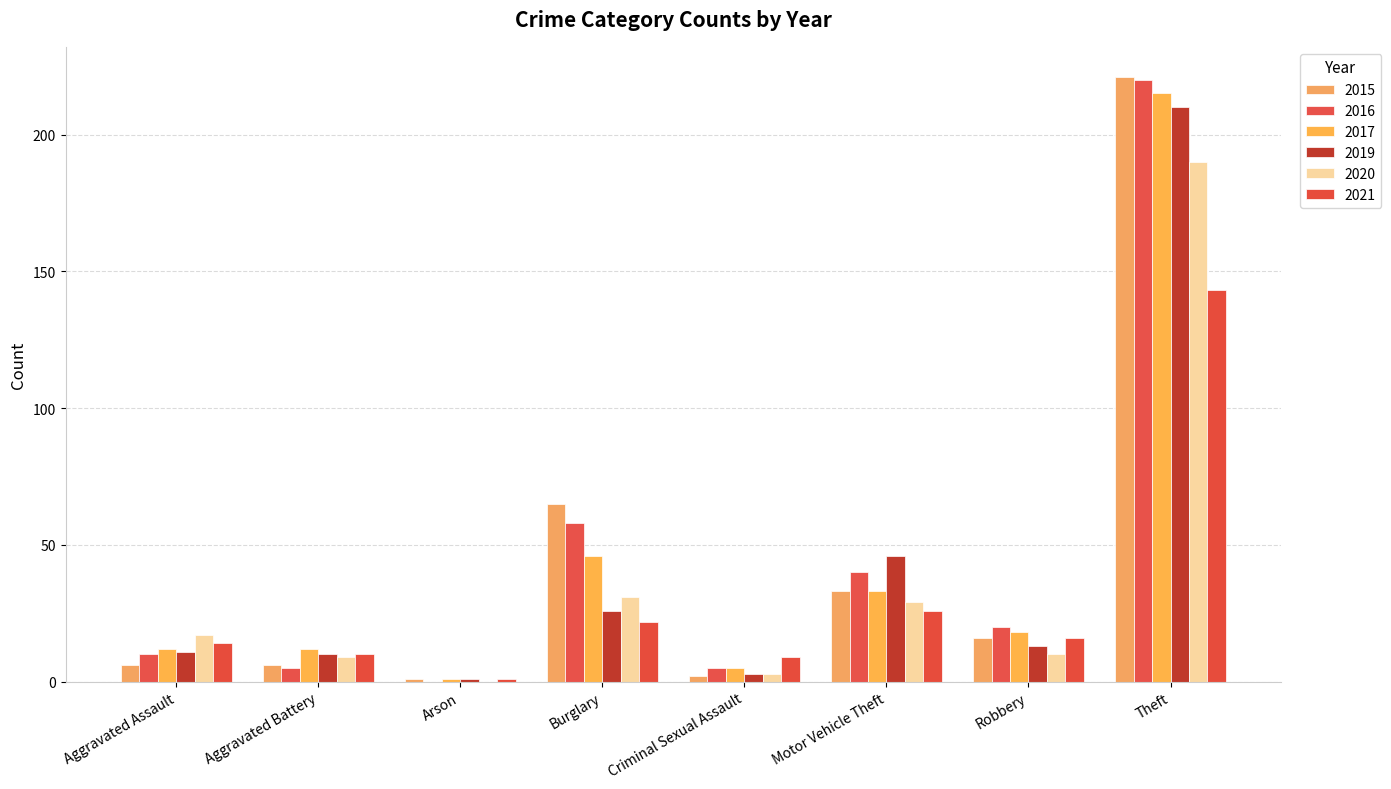

What is the average value of the 2017 series?

43